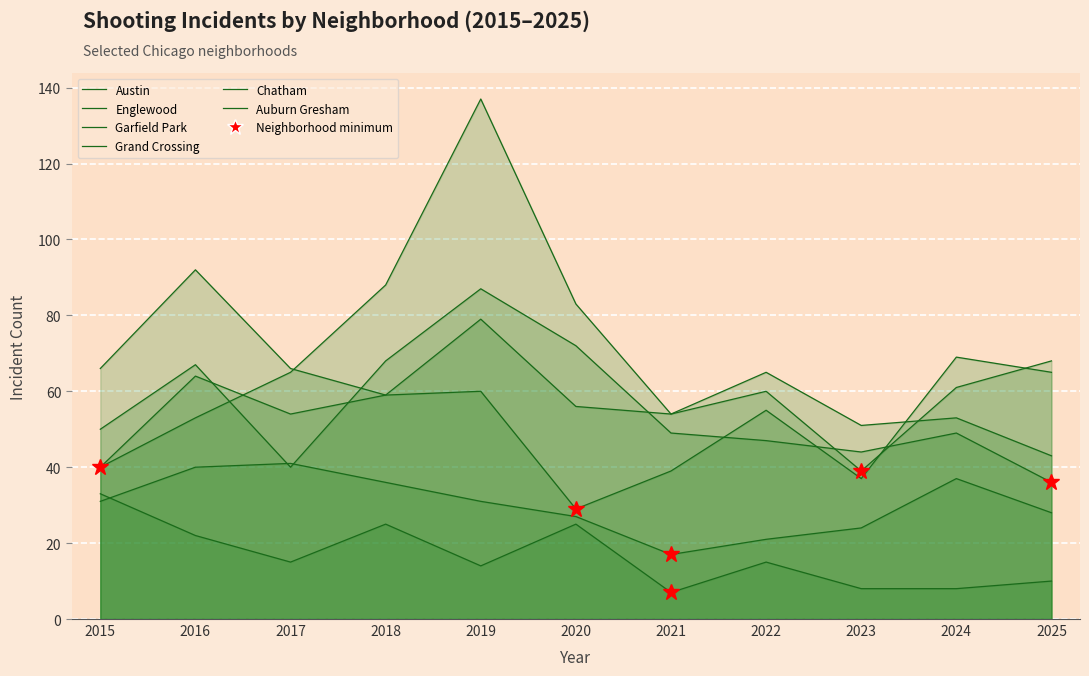

Is it true that Garfield Park equals 33 at 2017?

False